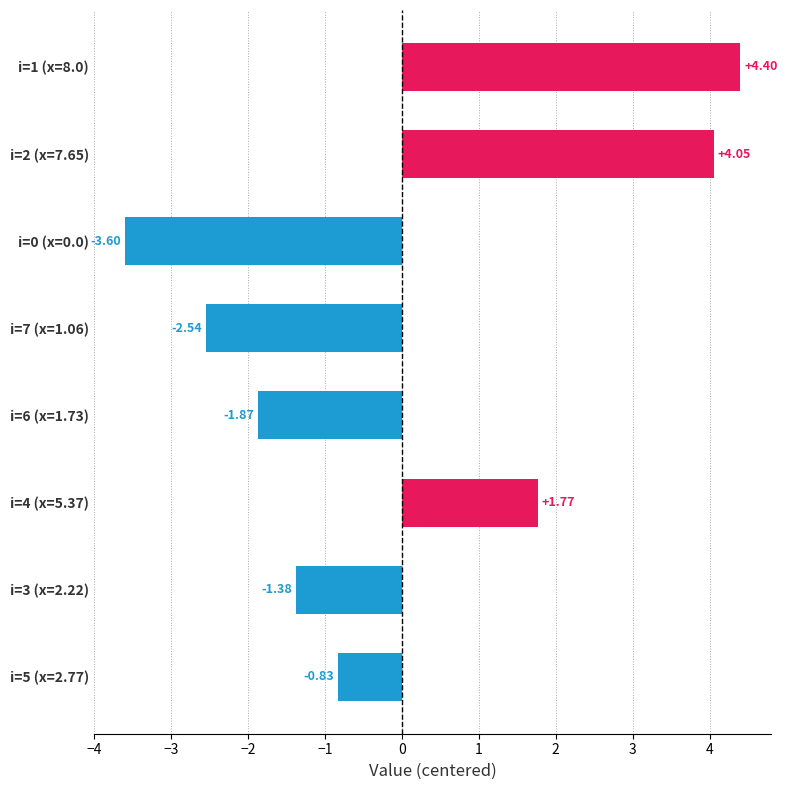

What is the difference between the maximum and minimum values?

8.0